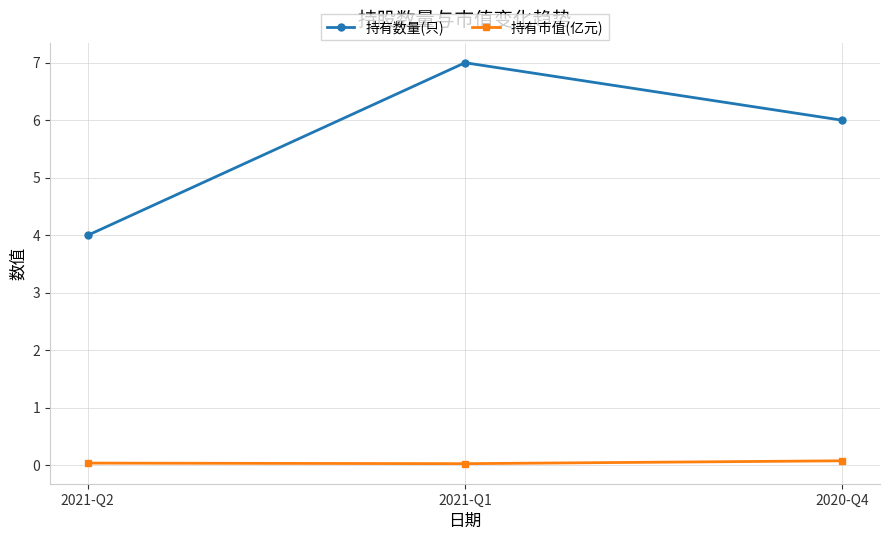

Is it true that 持有数量(只) equals 6.0 at 2020-Q4?

True